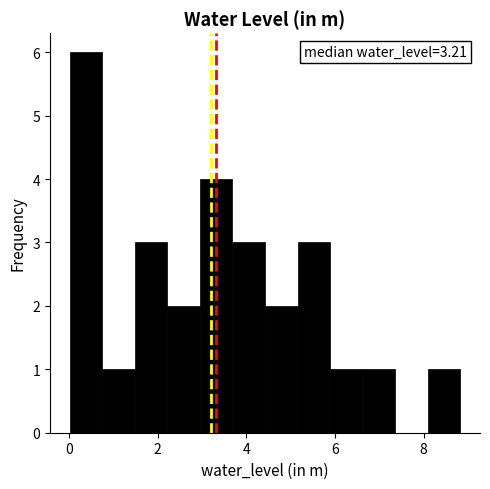

Around what value on the x-axis is the tallest bar? Give the approximate position of its centre, as read against the axis.

0.4